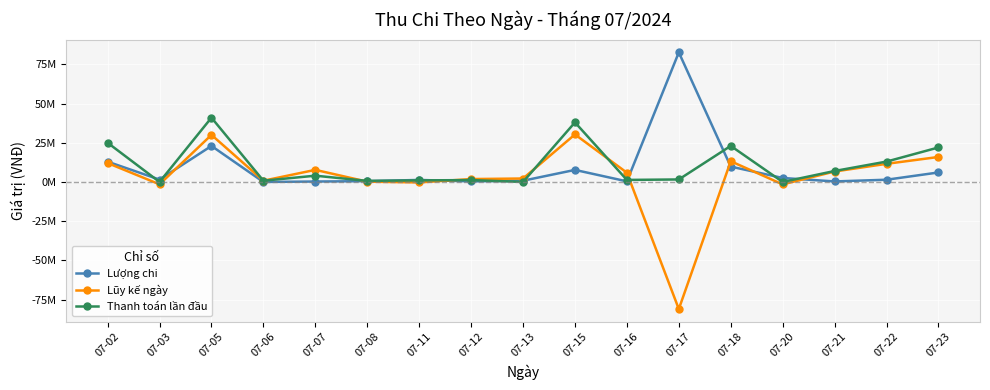

What are all the series names shown in the legend?

Lượng chi, Lũy kế ngày, Thanh toán lần đầu